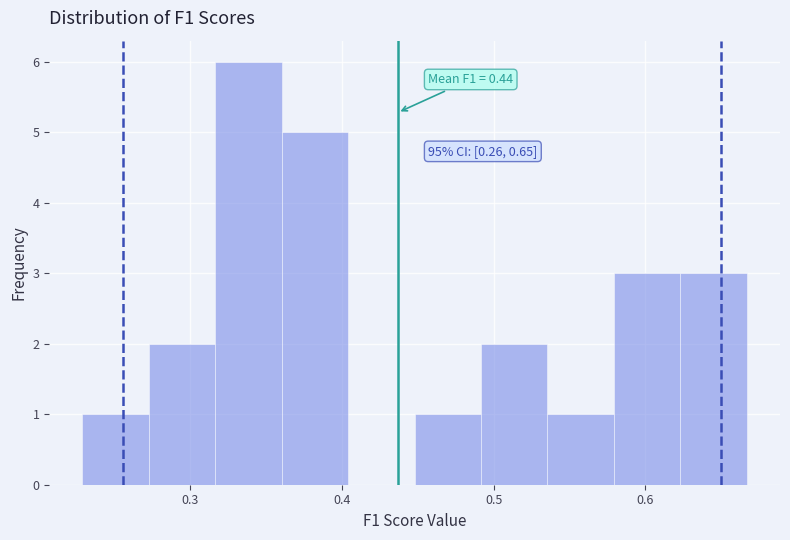

Over which range of the x-axis is the bar tallest?

0.32 to 0.36